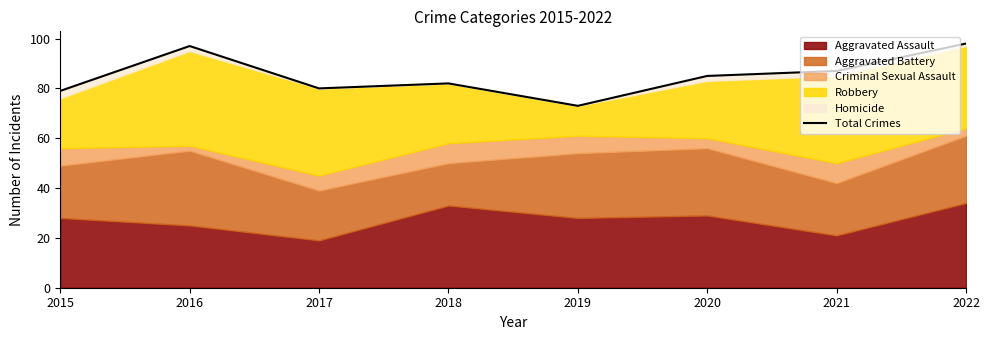

What is the change in value from 2015 to 2021?

+8